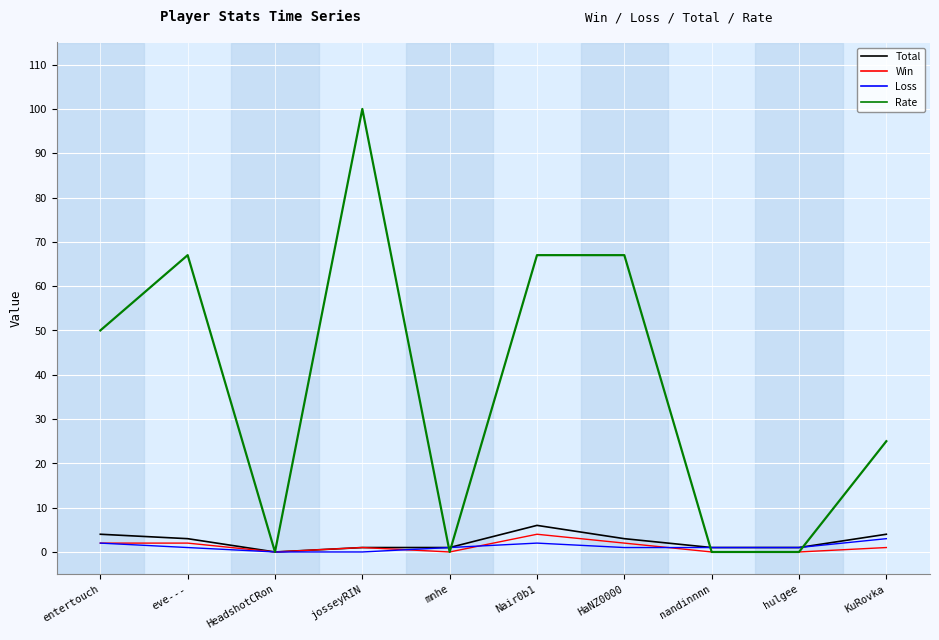

What is the sum of all Rate values?

376